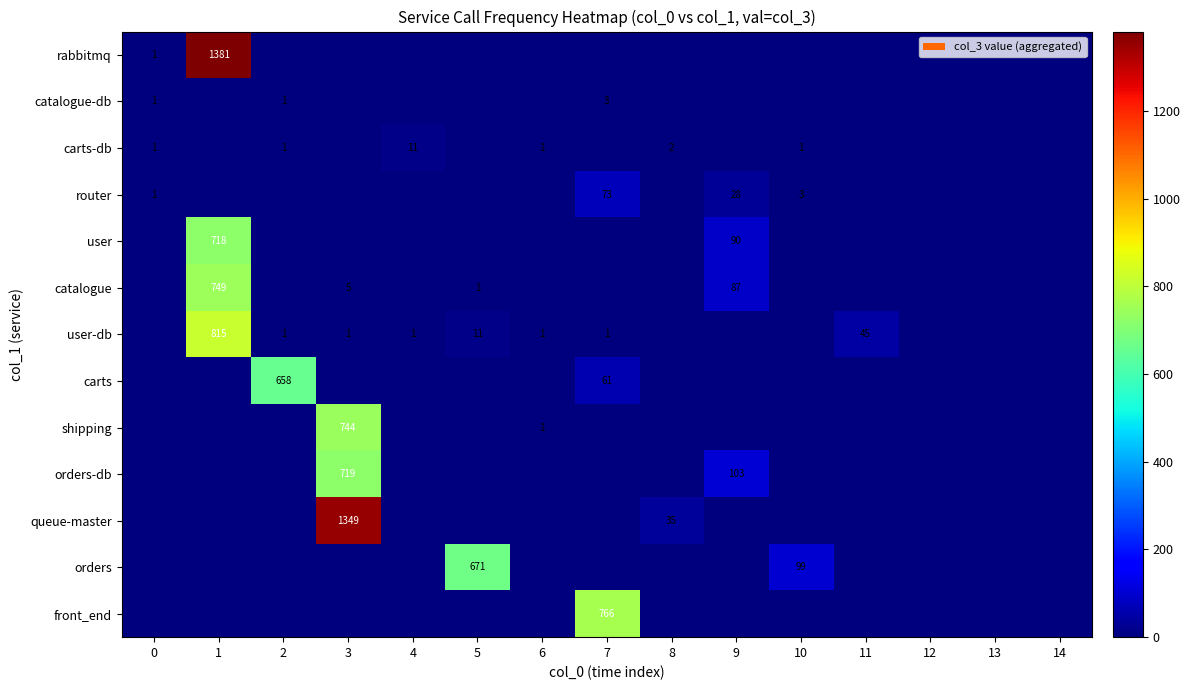

At which category is the sum across all series the highest?

1